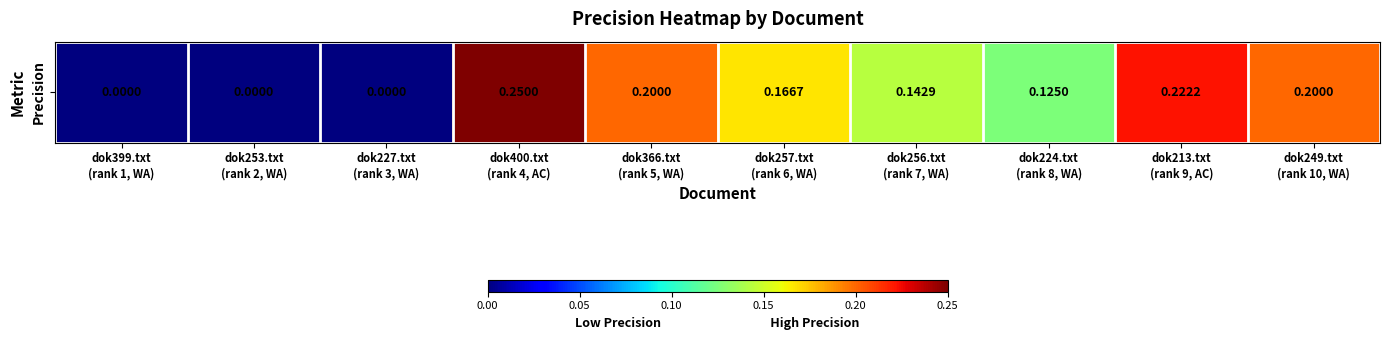

At which category does the chart reach its minimum across all series?

dok399.txt
(rank 1, WA)